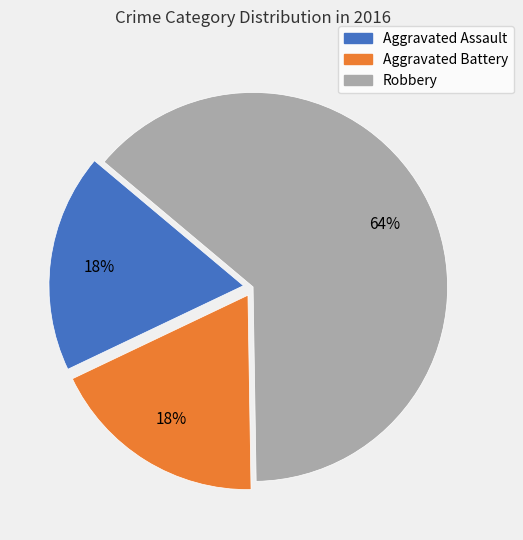

What is the ratio of the value at Aggravated Assault to the value at Aggravated Battery?

1.0